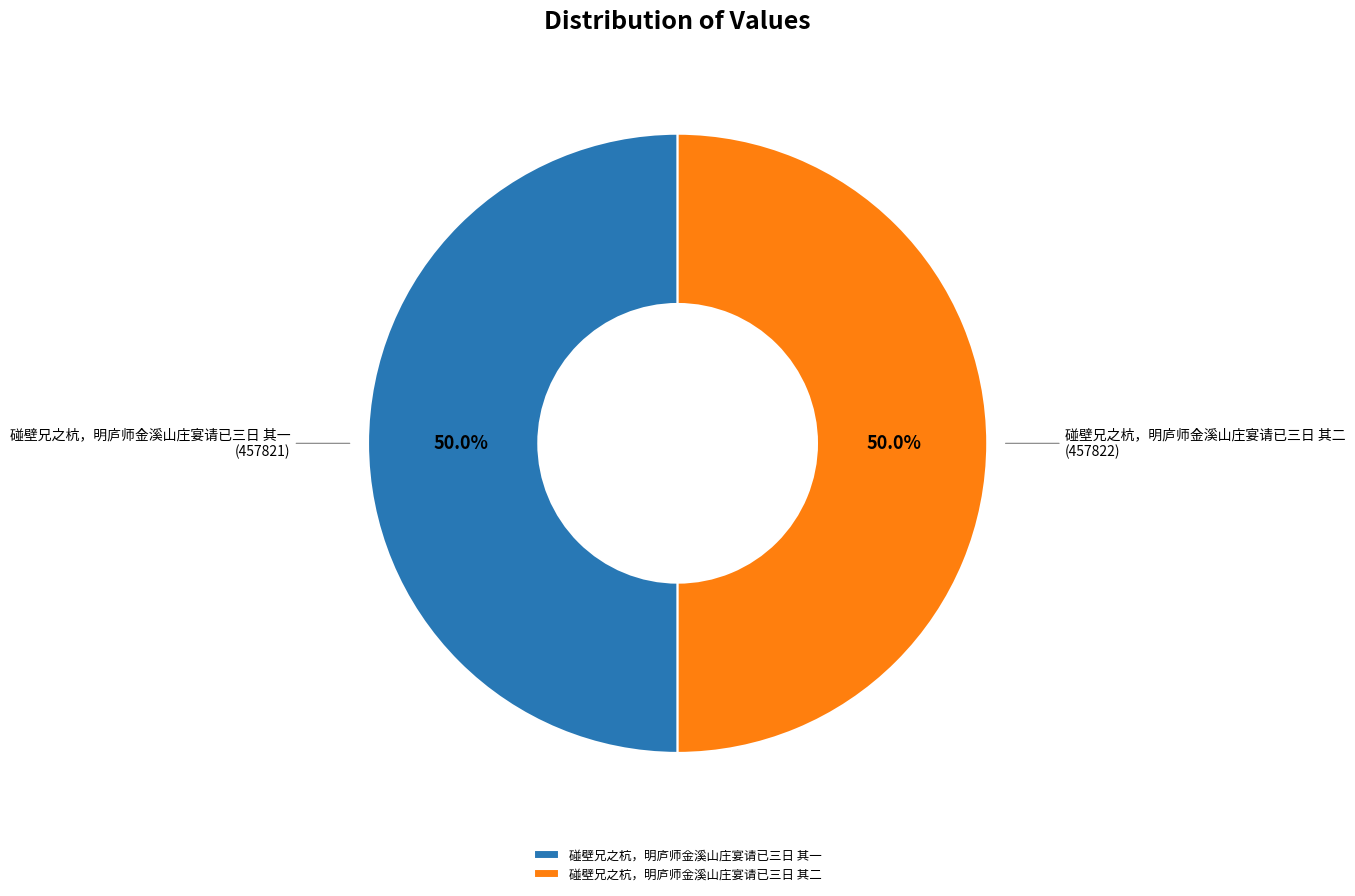

The 碰壁兄之杭，明庐师金溪山庄宴请已三日 其二 slice represents 59% of the pie. True or false?

False